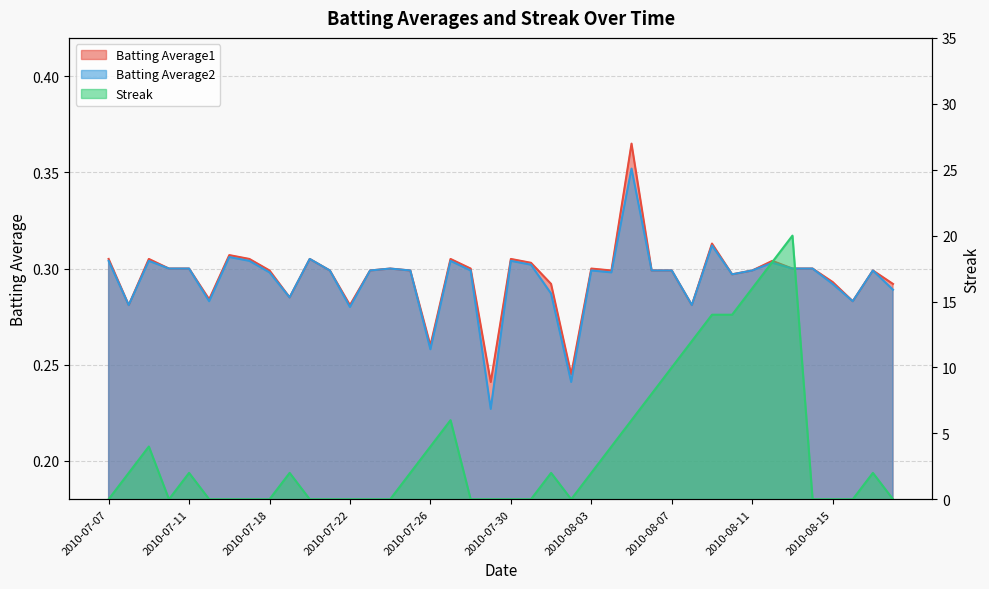

List the series in order of their peak value, lowest first.

Batting Average2, Batting Average1, Streak